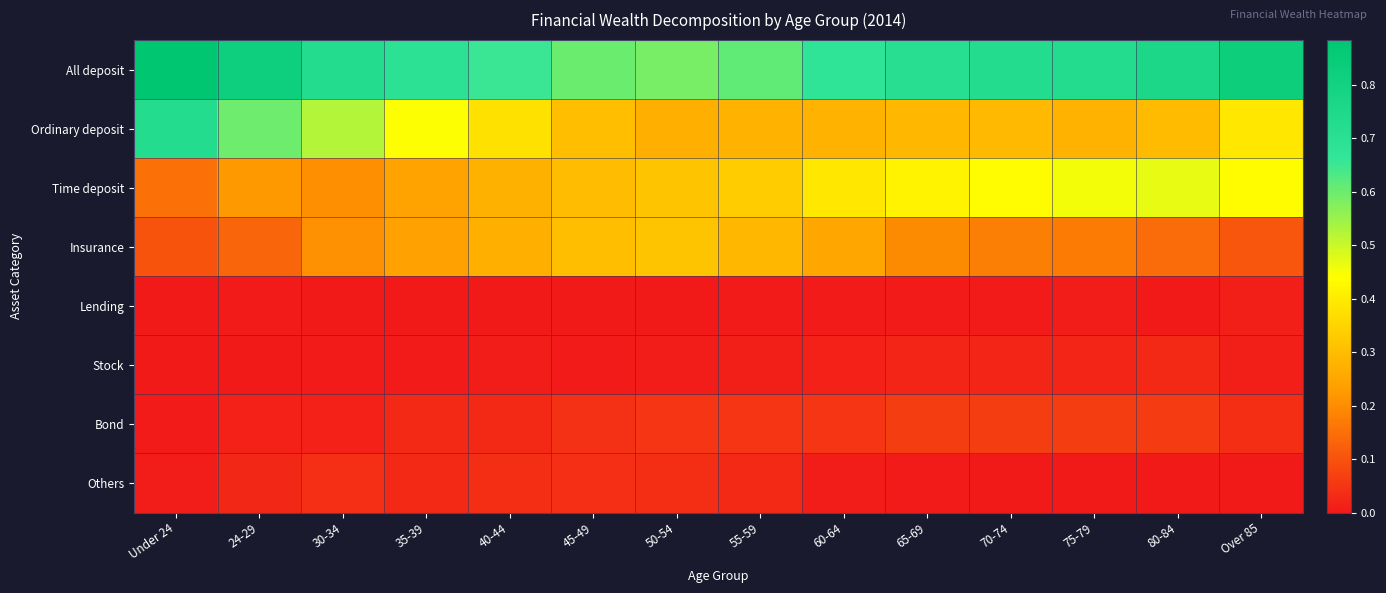

Which series has the widest spread of values?

Ordinary deposit